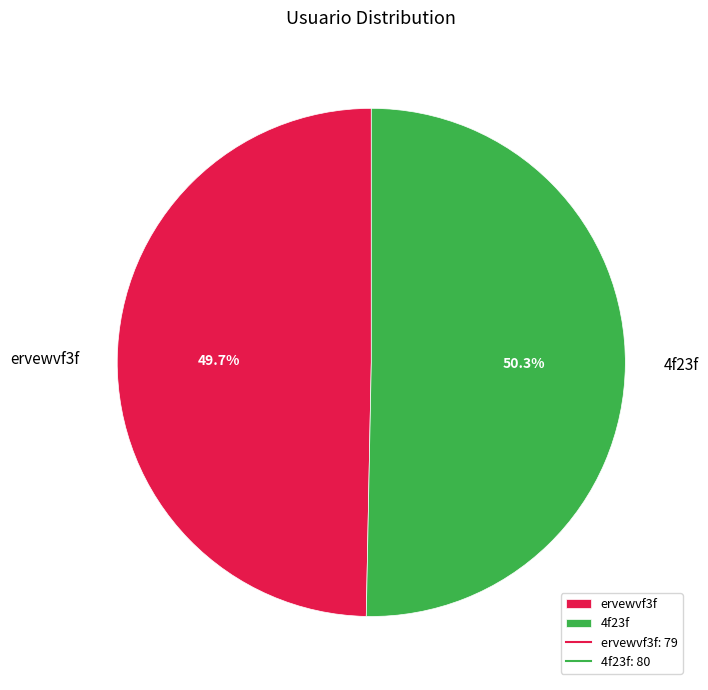

To the nearest percent, what portion does 4f23f represent?

50%